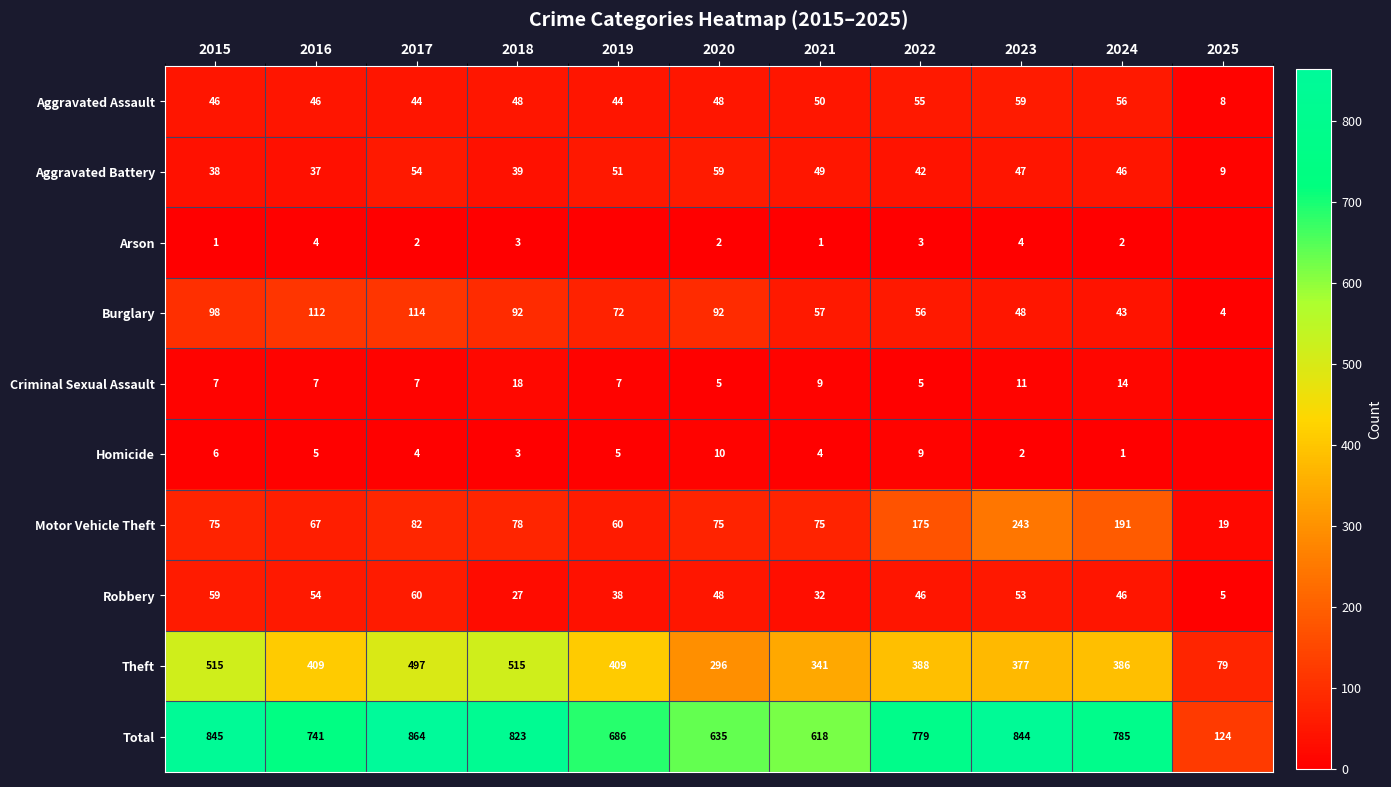

How many values in the Total series are below 779?

5